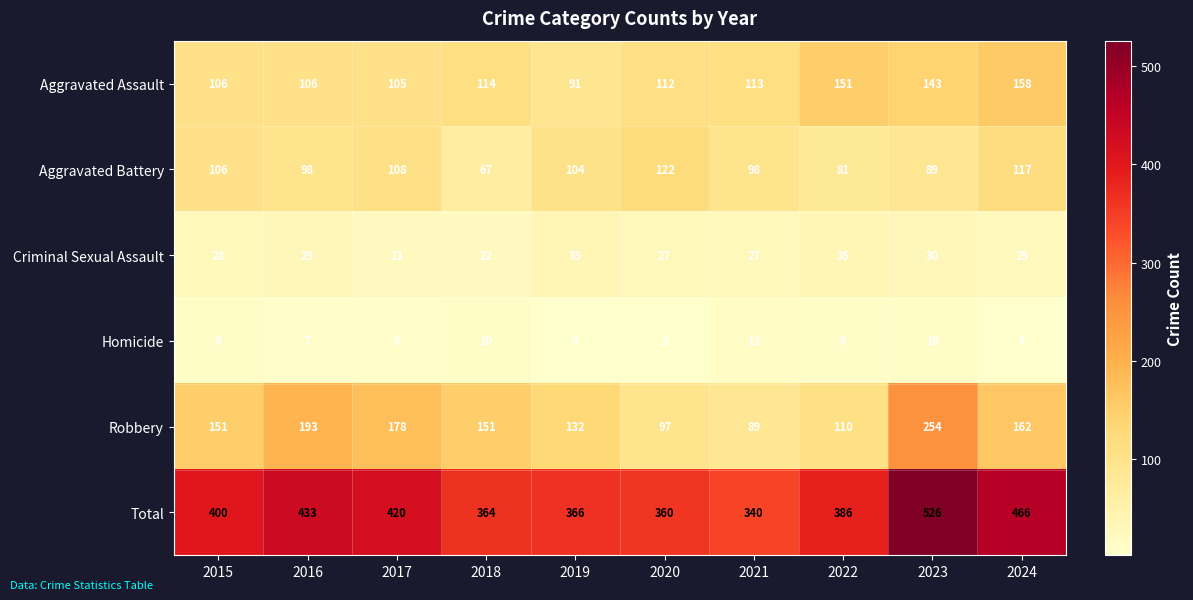

Rank the series by their maximum value, from highest to lowest.

Total, Robbery, Aggravated Assault, Aggravated Battery, Criminal Sexual Assault, Homicide